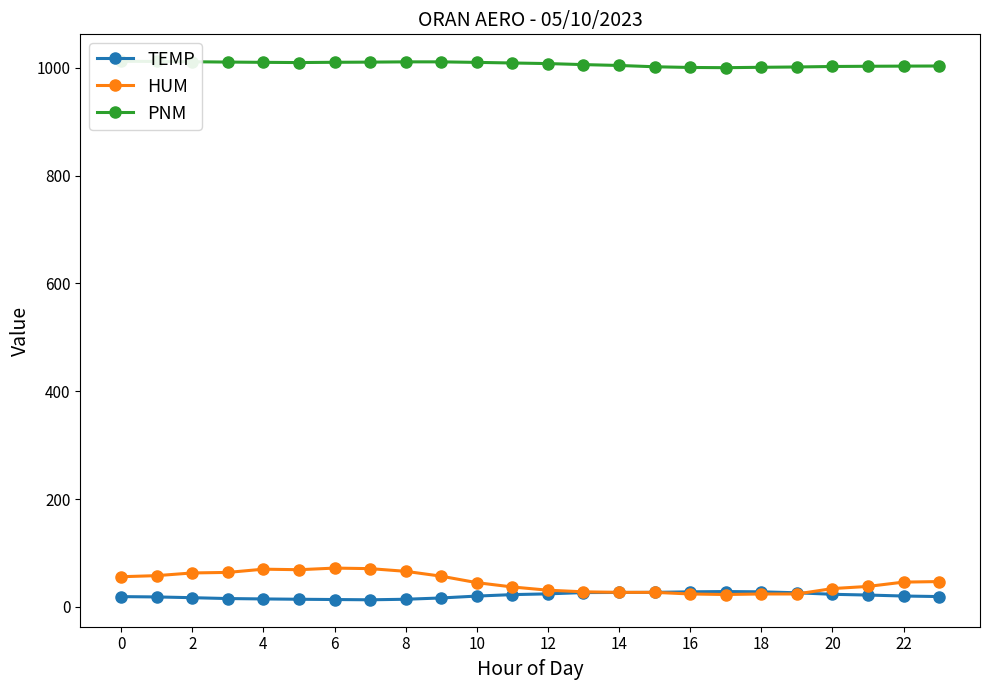

What is the maximum value for TEMP?

28.5